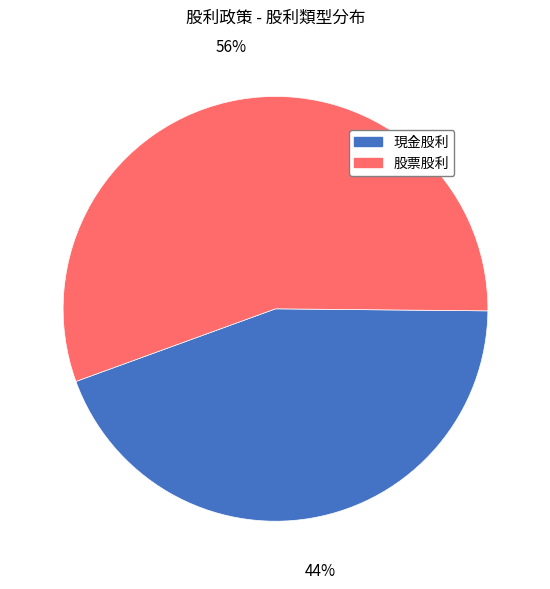

Which has a higher value, 股票股利 or 現金股利?

股票股利